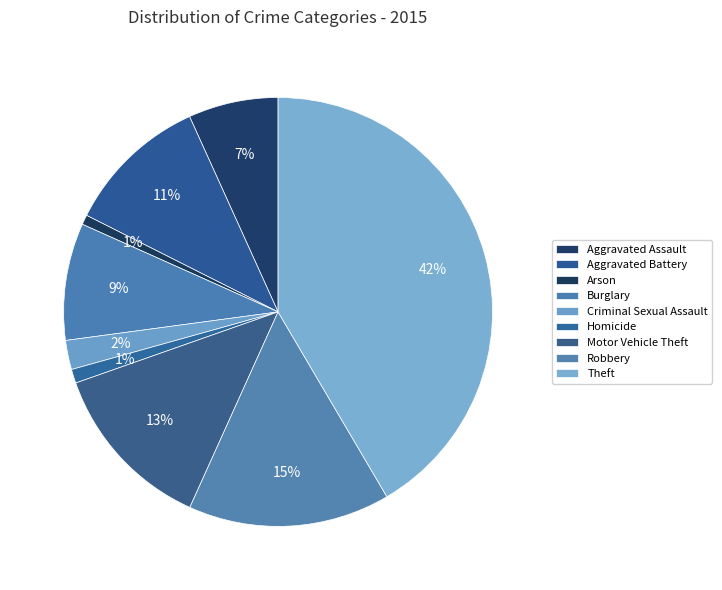

Rank the categories by value from lowest to highest.

Arson, Homicide, Criminal Sexual Assault, Aggravated Assault, Burglary, Aggravated Battery, Motor Vehicle Theft, Robbery, Theft